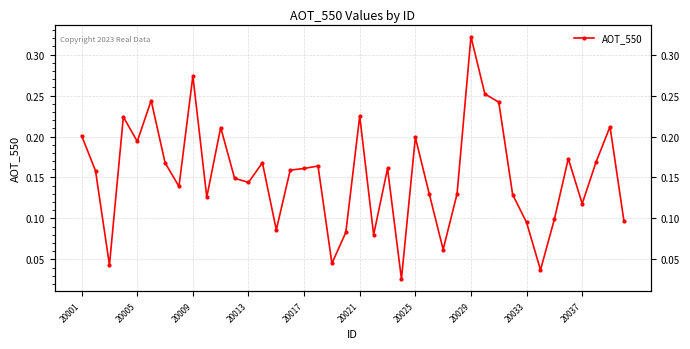

What is the average value?

0.2